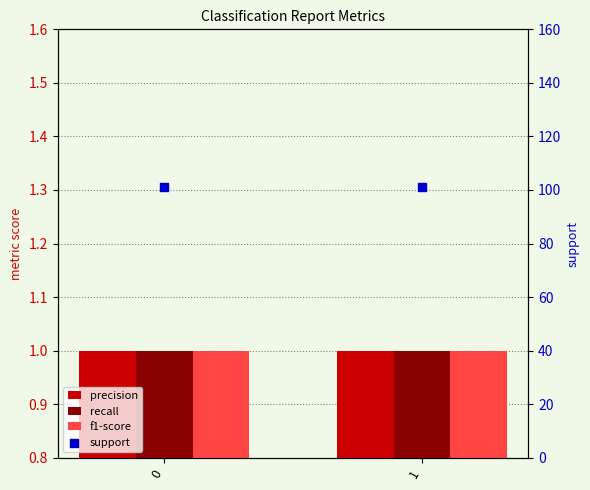

At how many categories does at least one series exceed 32?

2